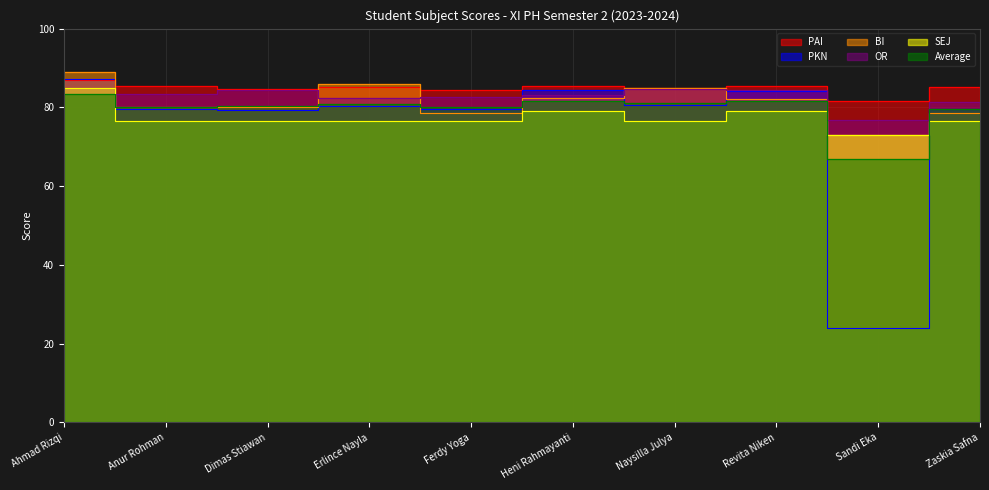

What is the difference between the maximum and minimum values in the PAI series?

5.3